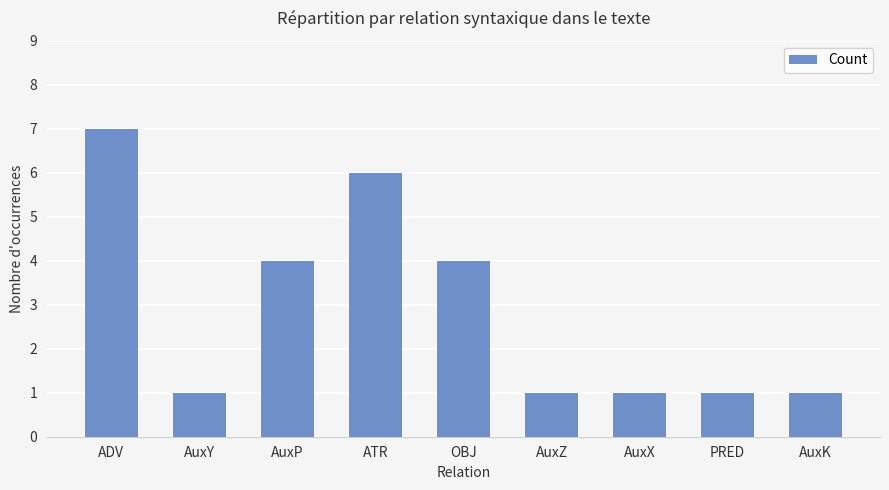

What is the difference between the values at ATR and AuxX?

5